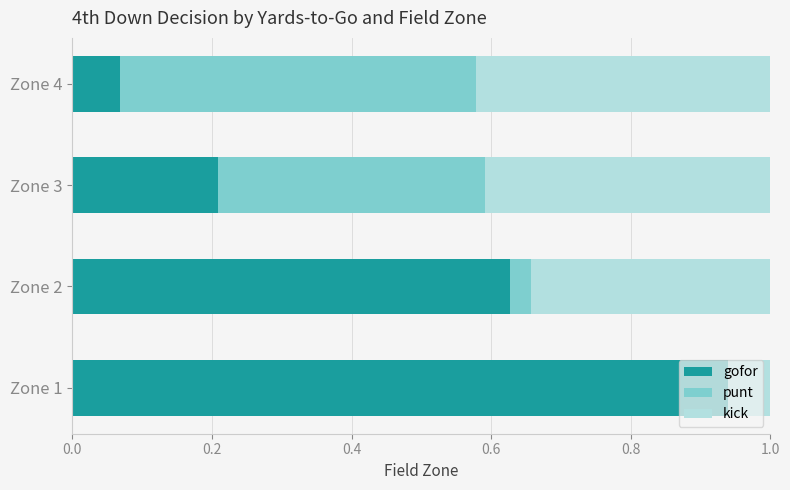

True or false: gofor has a value of 0.2 at Zone 3.

True